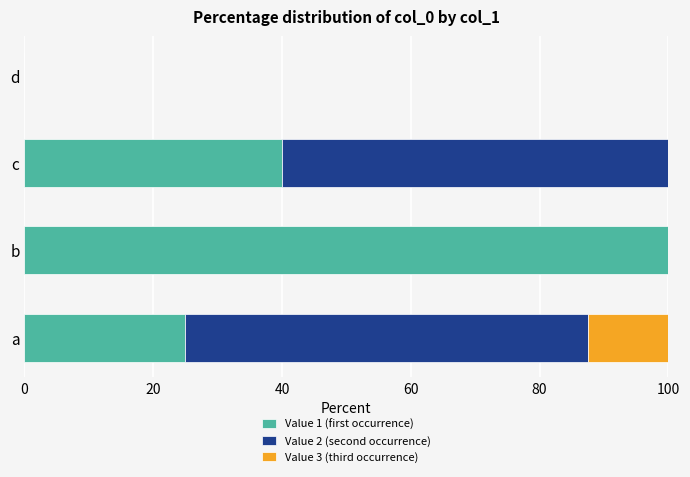

What is the highest value of the Value 1 (first occurrence) series?

100.0